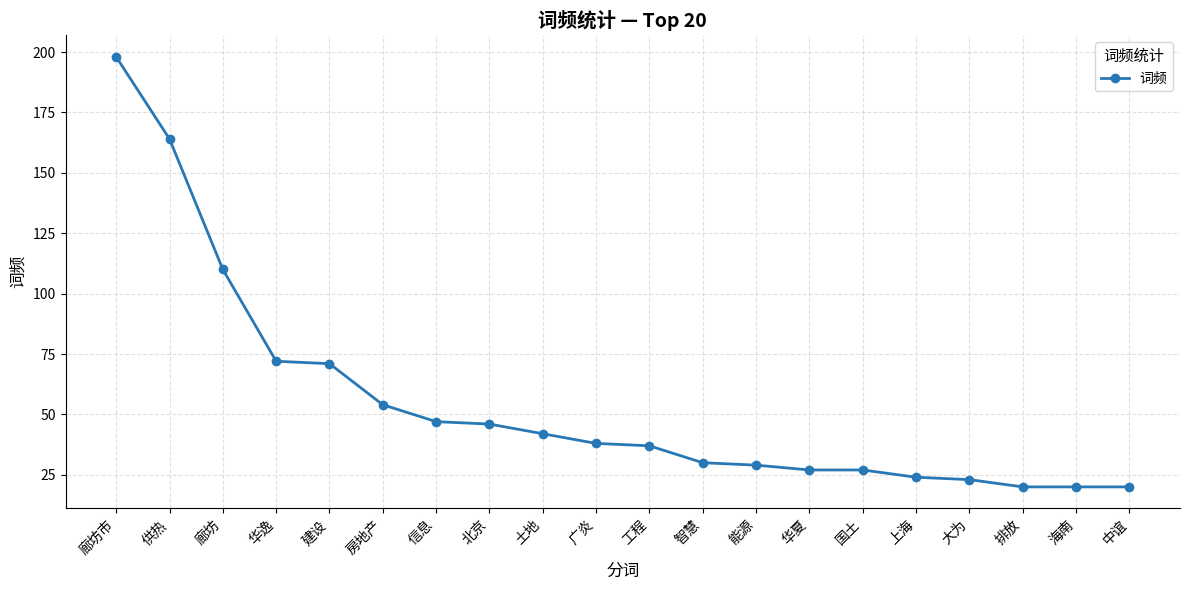

Read the value at 工程.

37